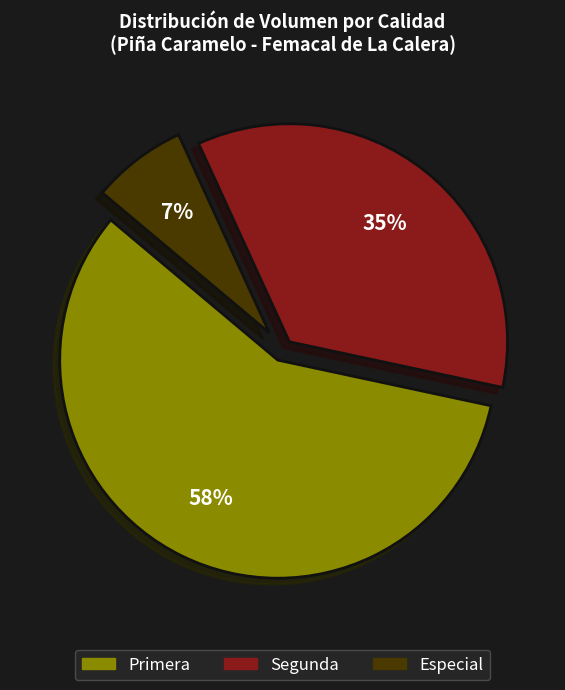

True or false: Especial accounts for 20% of the total.

False